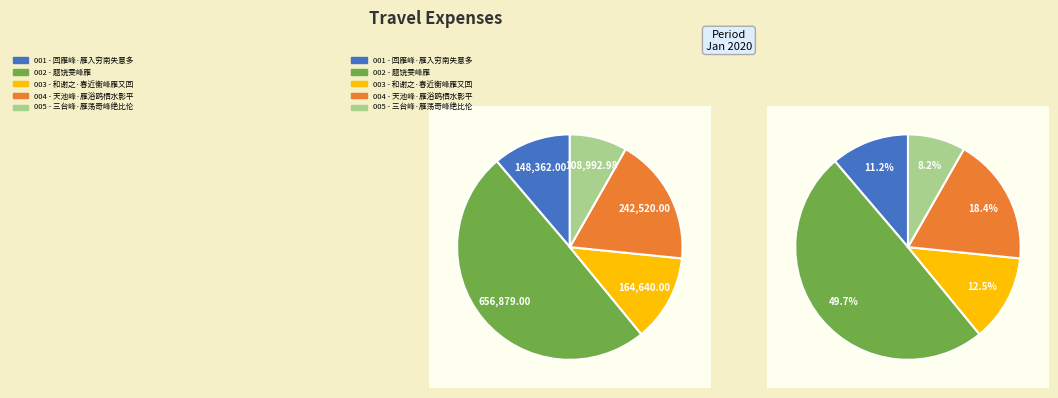

What is the smallest slice in the pie chart?

三台峰·雁荡奇峰绝比伦